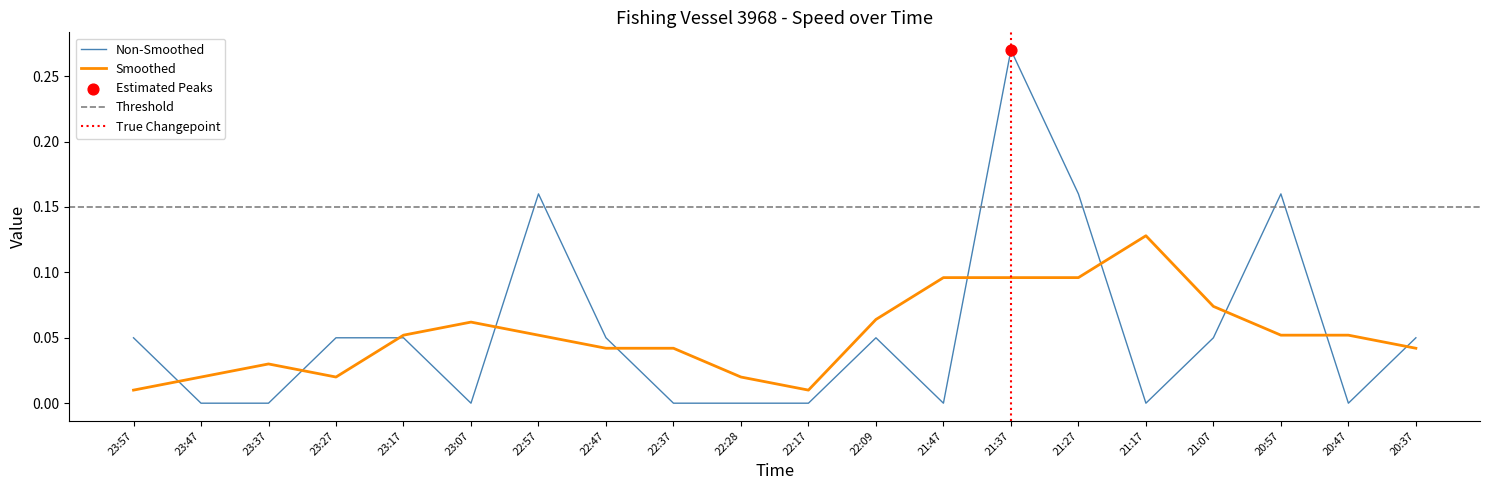

What is the change in value from 23:17 to 22:17?

-0.1